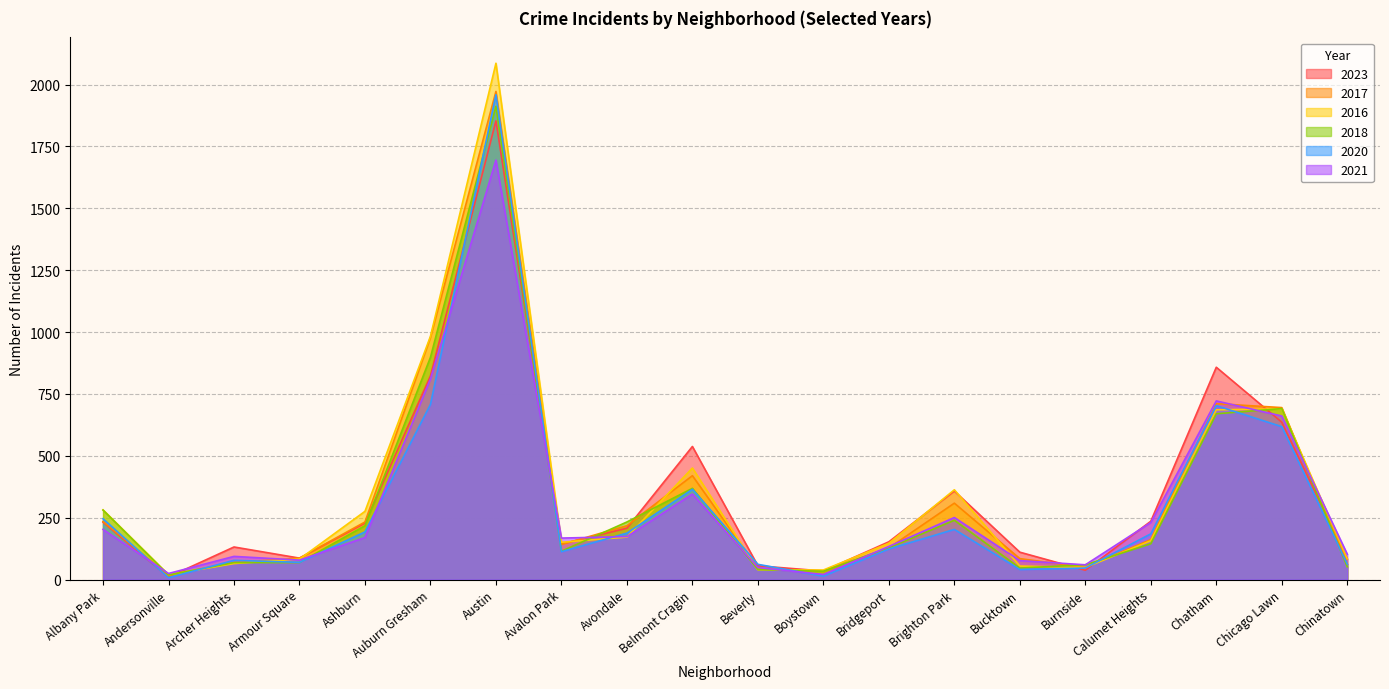

What is the sum of the 2016 values at Ashburn and Austin?

2362